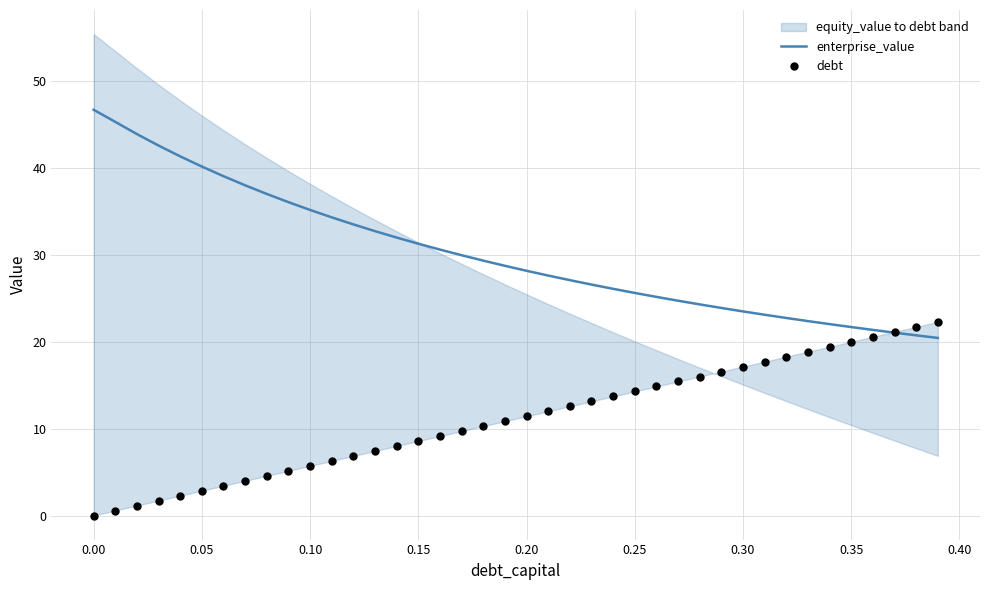

What is the lowest value of the enterprise_value series?

20.4